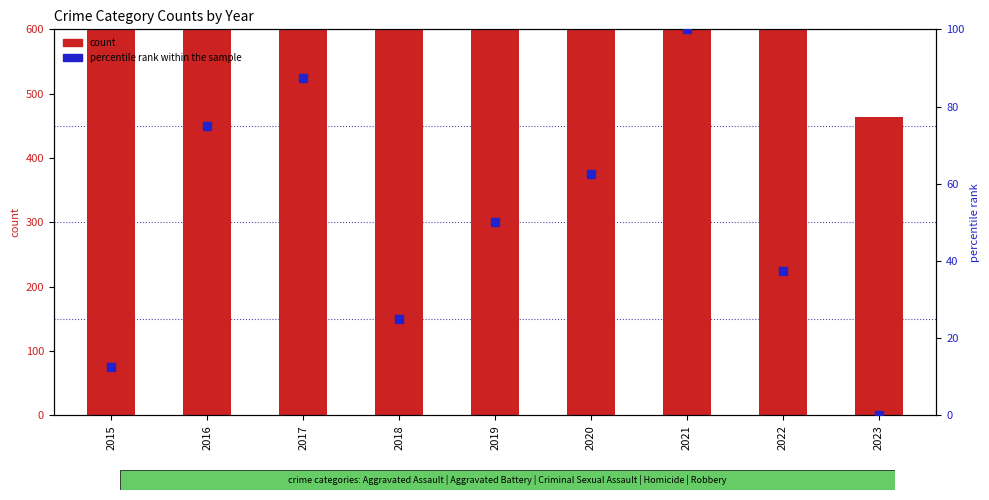

Which series has the widest spread of Y values?

count